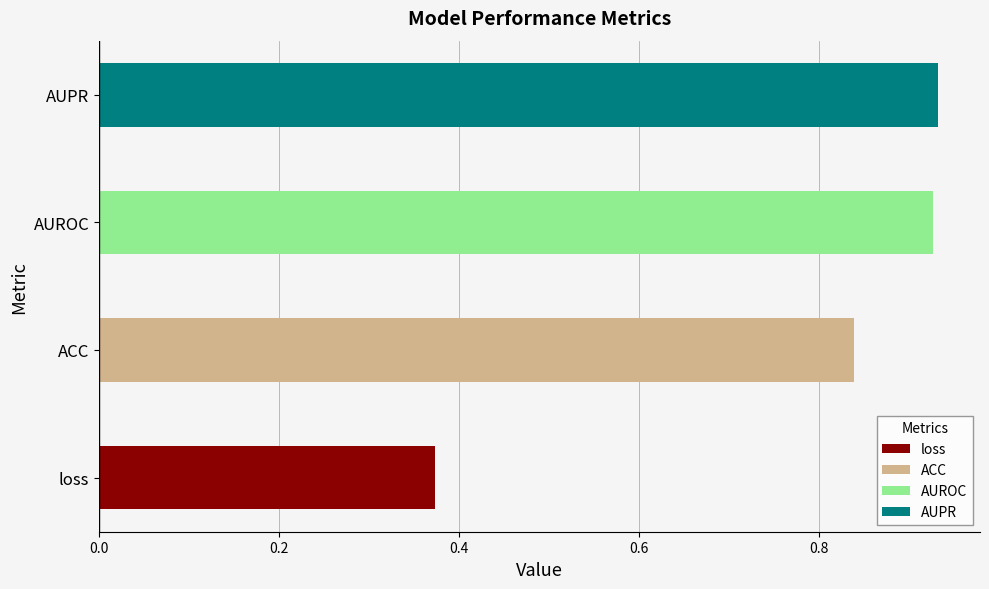

Reading right to left, transcribe all the data shown in this chart.

AUPR=0.9	AUROC=0.9	ACC=0.8	loss=0.4